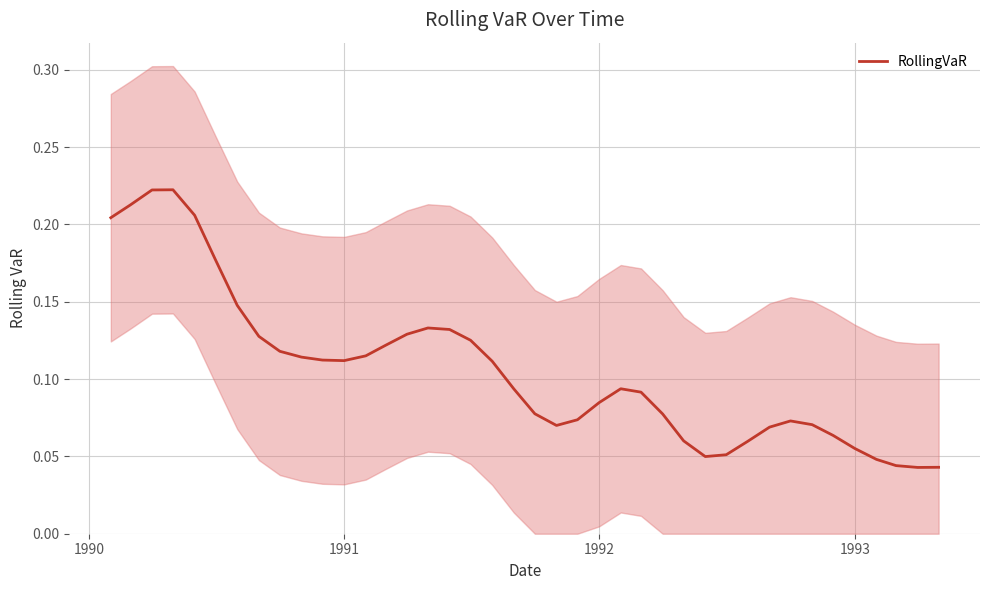

What is the difference between the second highest and minimum values?

0.2